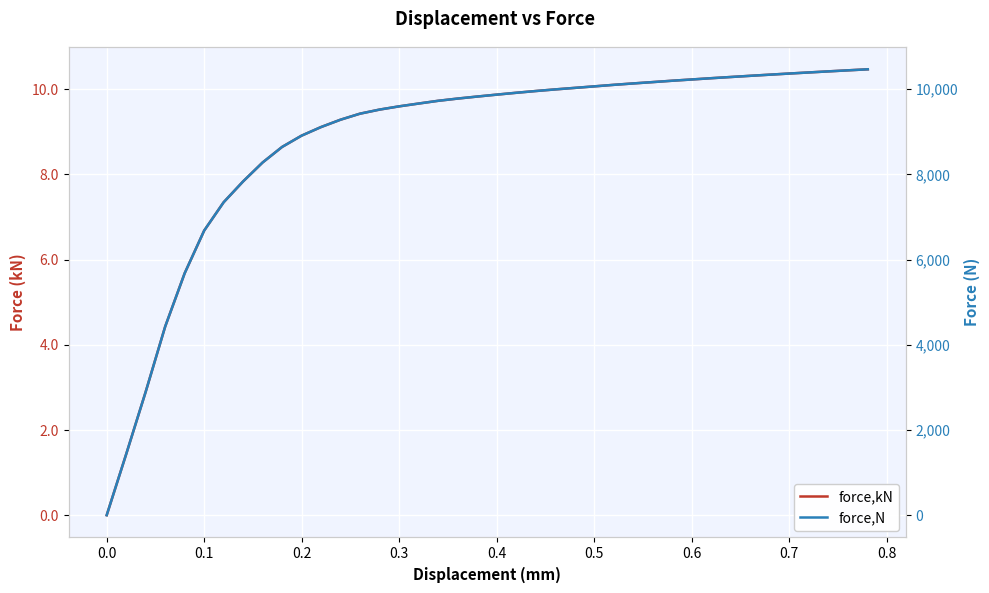

At 0.6, list the series in order from smallest to largest.

force,kN, force,N